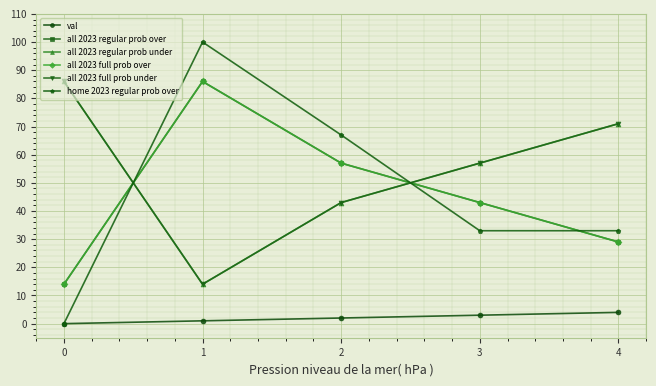

How many home 2023 regular prob over values are between 33 and 67?

3